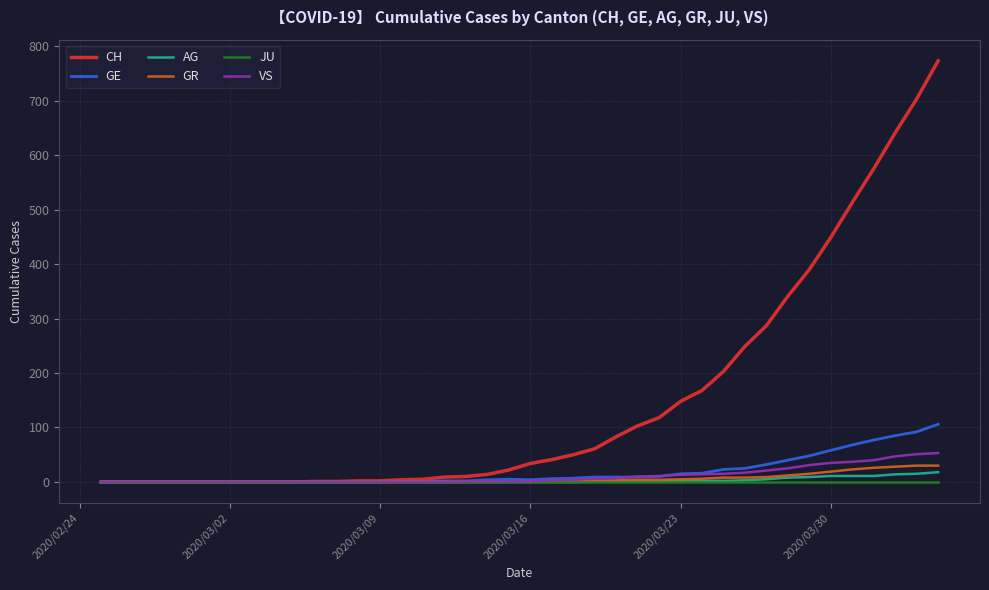

Which series has the largest total across all categories?

CH